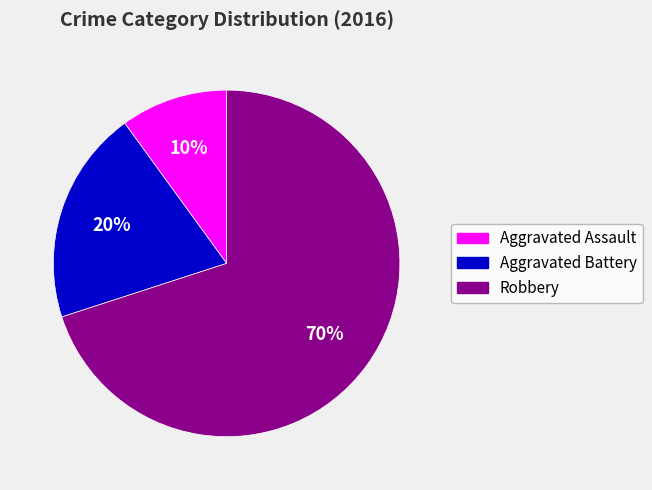

Combined, do Robbery and Aggravated Battery account for over 50%?

Yes